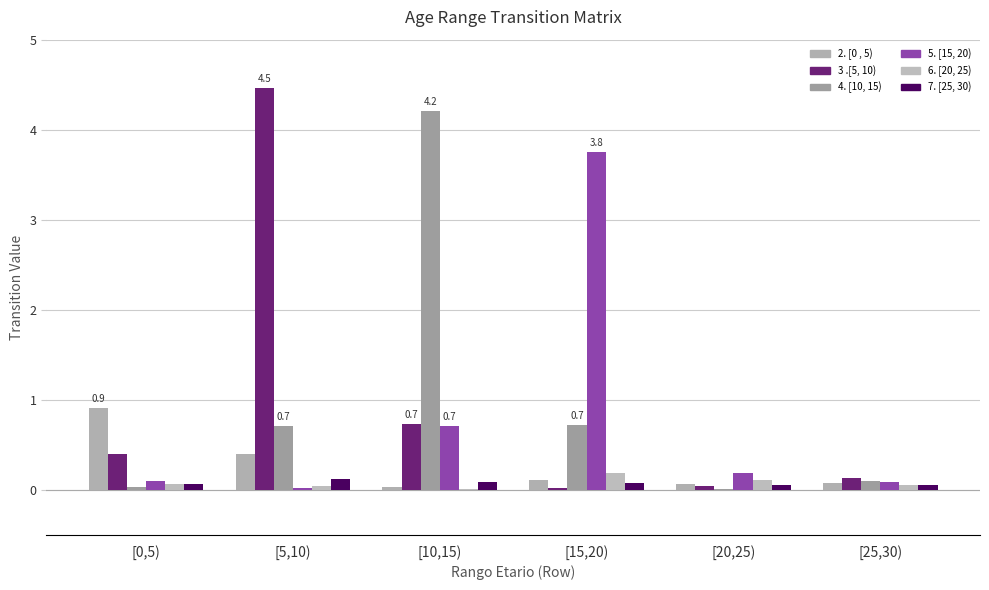

List the labels in order of 5. [15, 20) value, smallest first.

[5,10), [25,30), [0,5), [20,25), [10,15), [15,20)